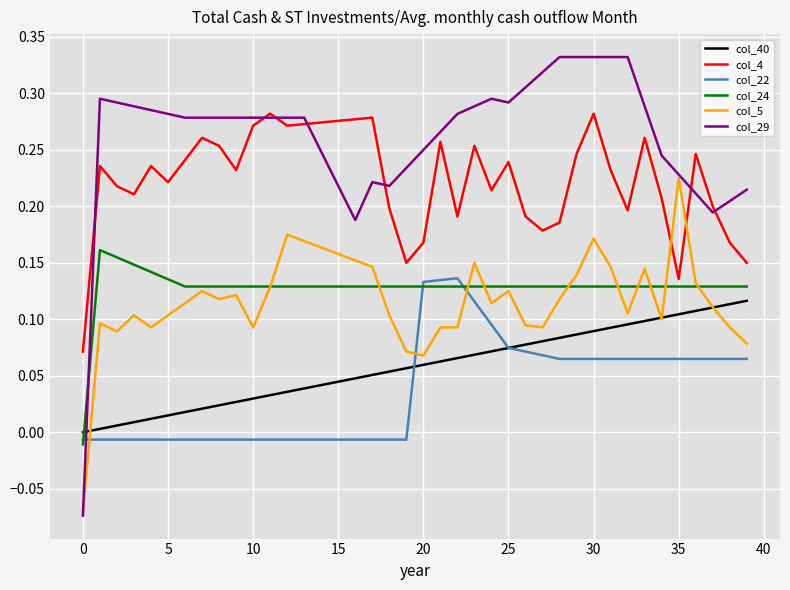

True or false: col_4 and col_5 intersect in this chart.

True